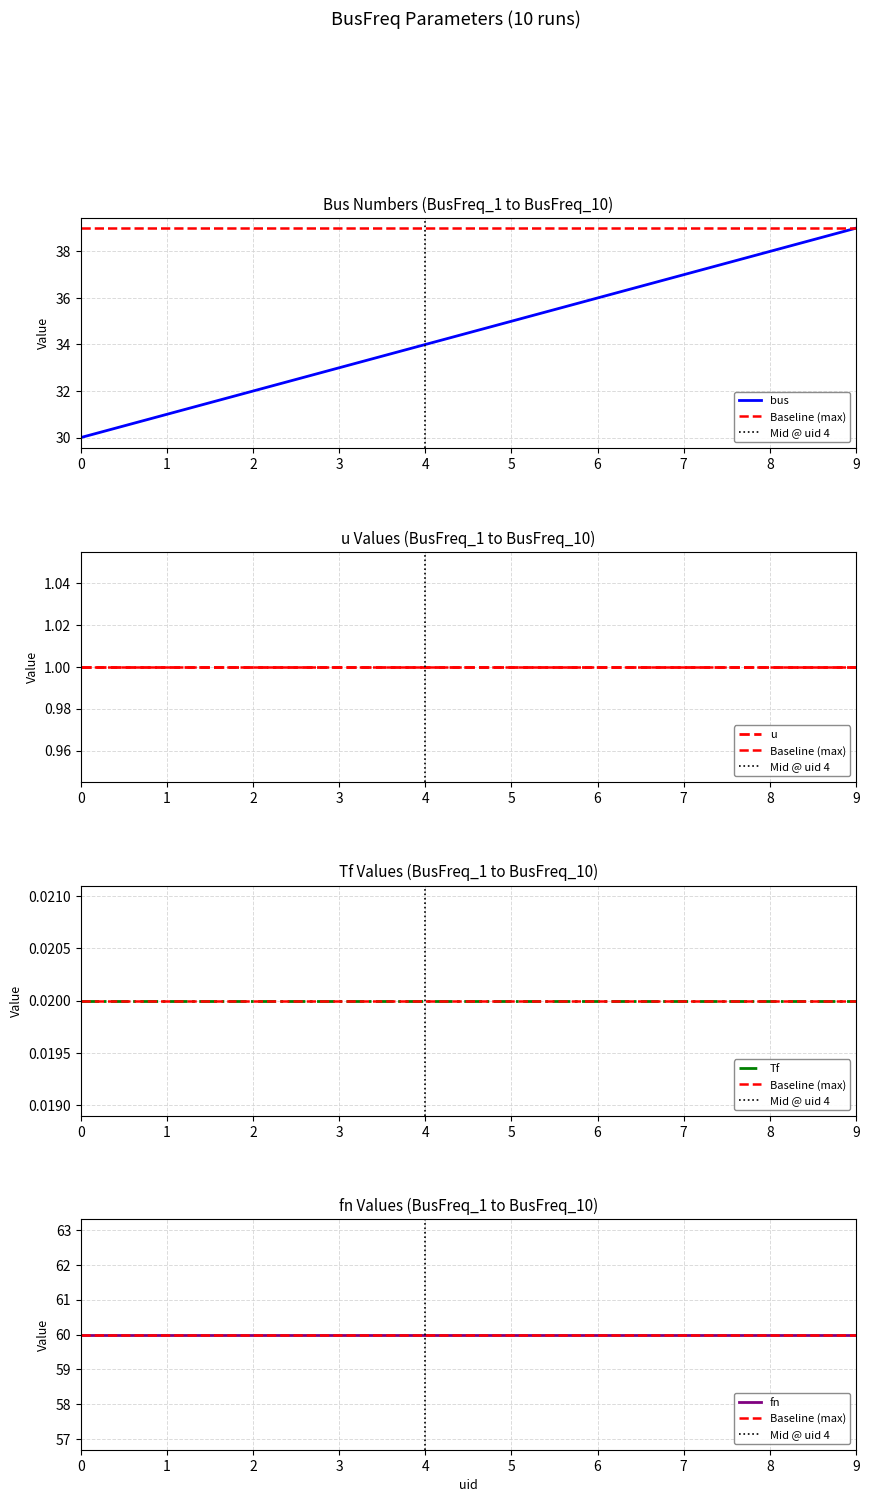

True or false: Tf and u cross at least once.

False